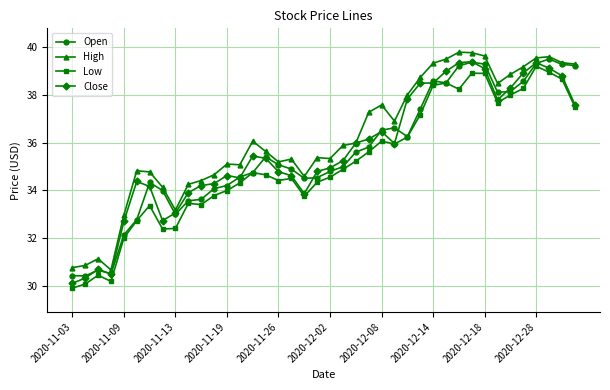

What is the smallest value displayed?

29.9